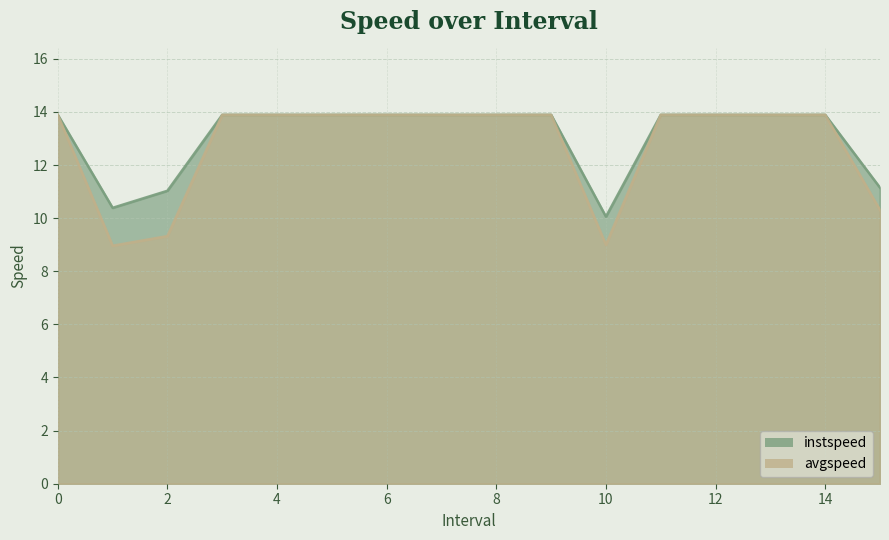

What are all the series names shown in the legend?

instspeed, avgspeed